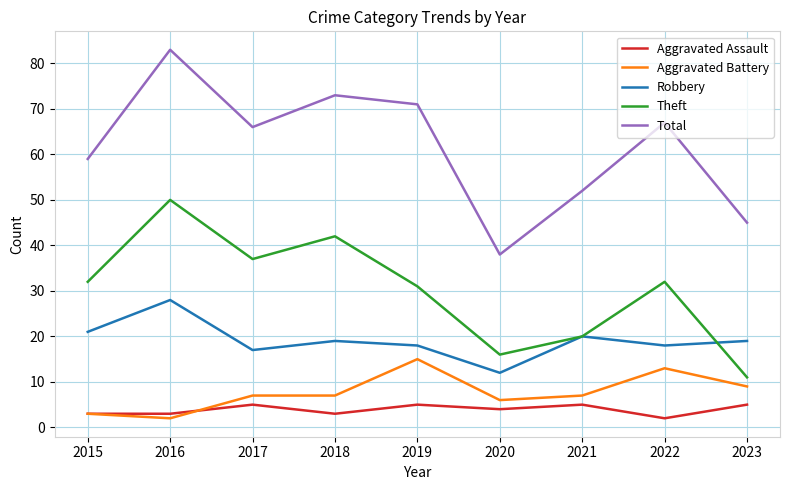

Rank the series by their maximum value, from lowest to highest.

Aggravated Assault, Aggravated Battery, Robbery, Theft, Total